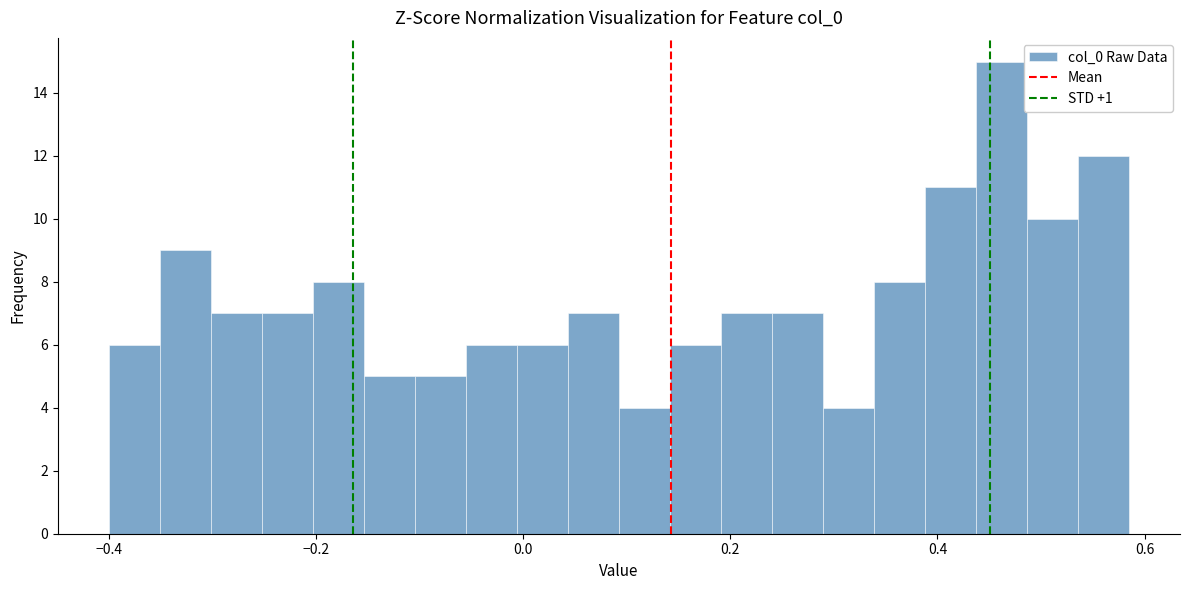

Read against the x-axis, roughly where is the centre of the tallest bar?

0.46